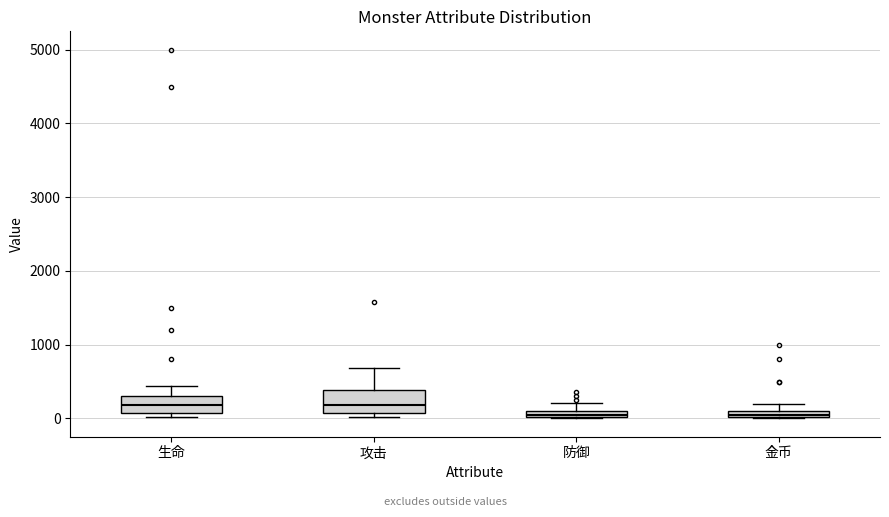

Where does the upper whisker of the box for 防御 end on the y-axis? The values are not printed on the chart, so give them approximately, as read against the axis.

200